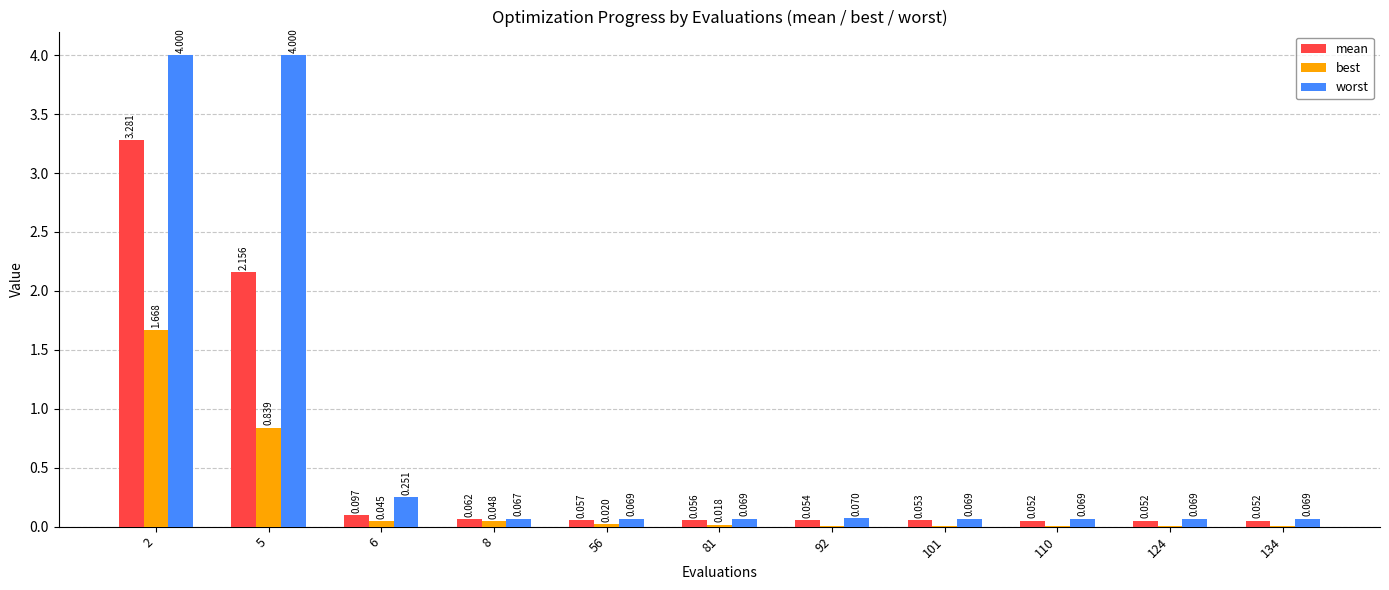

What is the highest value of the worst series?

4.0